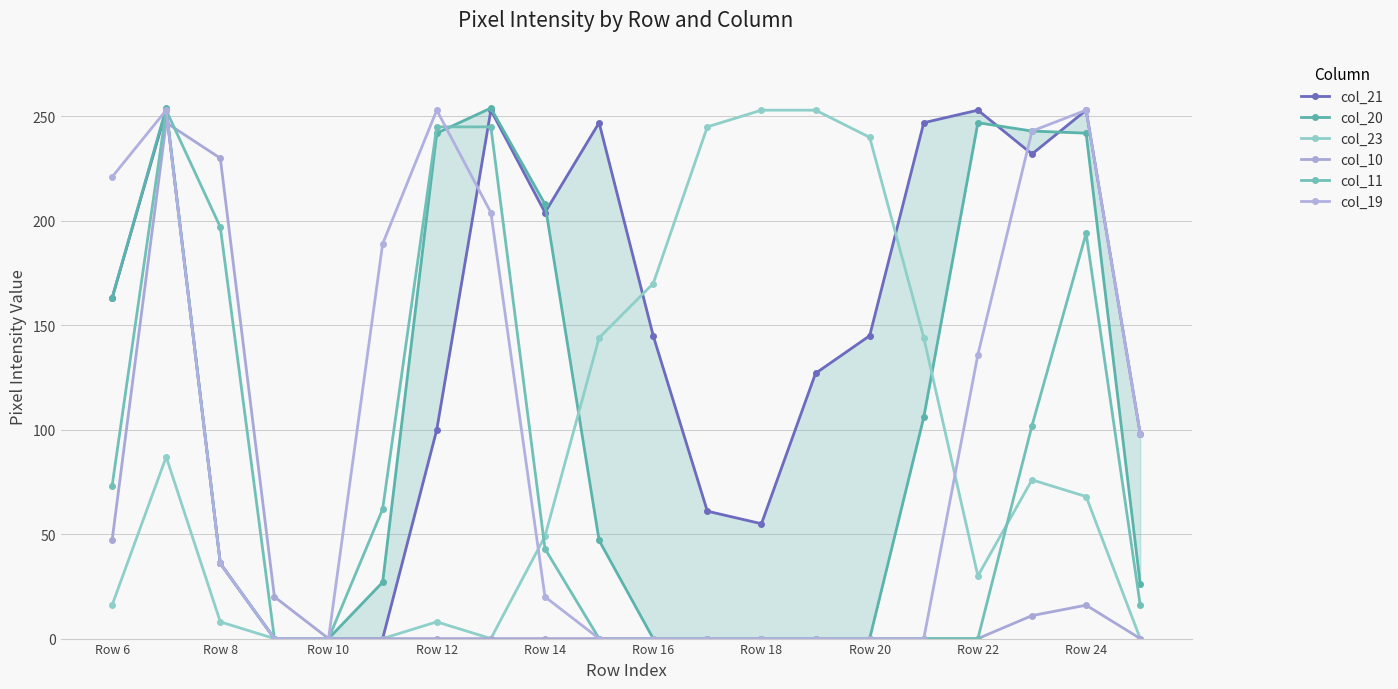

The col_23 series shows 58 at 13. True or false?

False